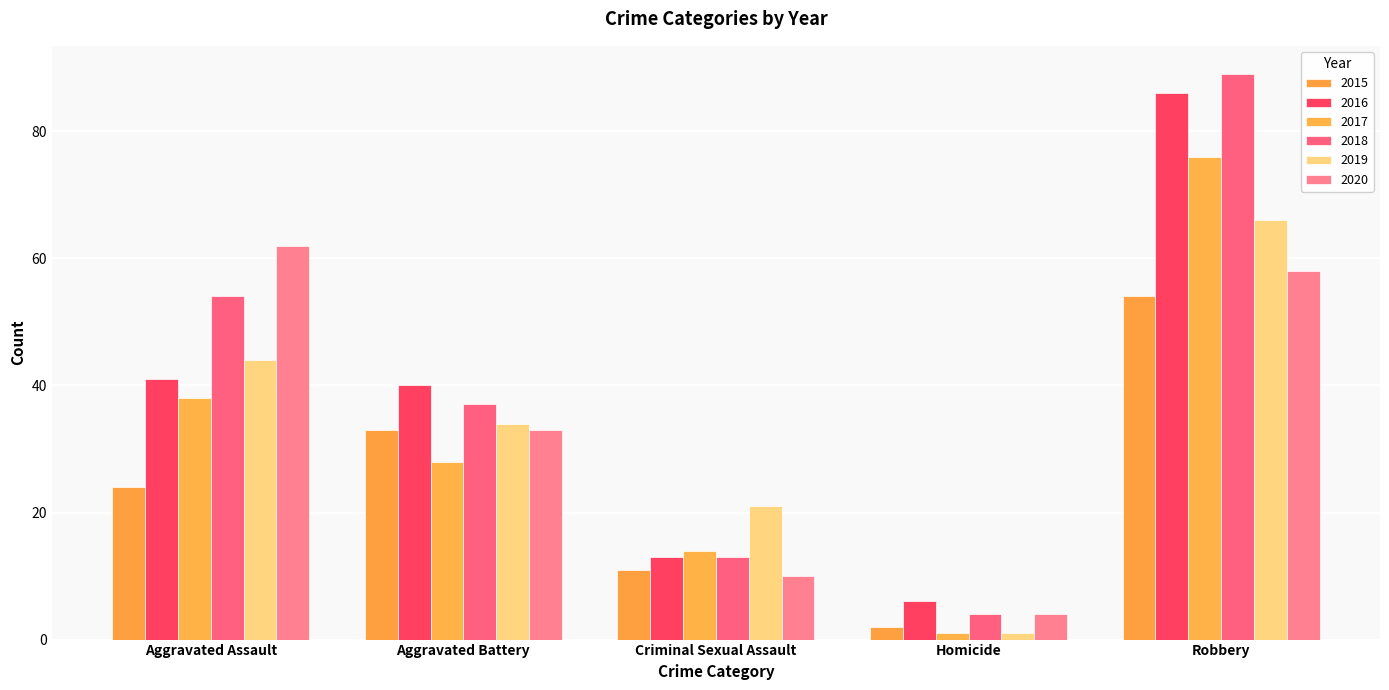

Reading right to left, list all the values displayed in this chart.

2015: 54	2	11	33	24
2016: 86	6	13	40	41
2017: 76	1	14	28	38
2018: 89	4	13	37	54
2019: 66	1	21	34	44
2020: 58	4	10	33	62